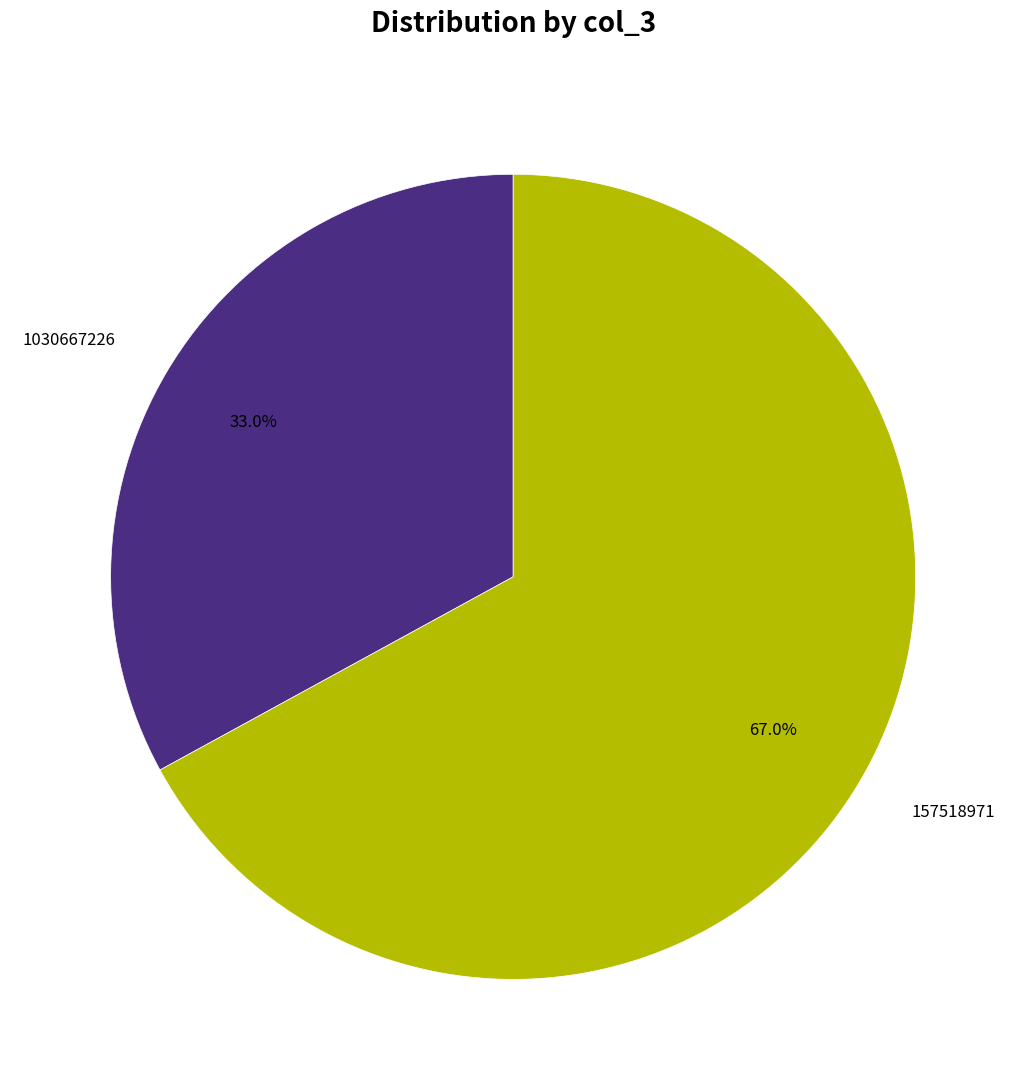

Which slice is the largest?

157518971